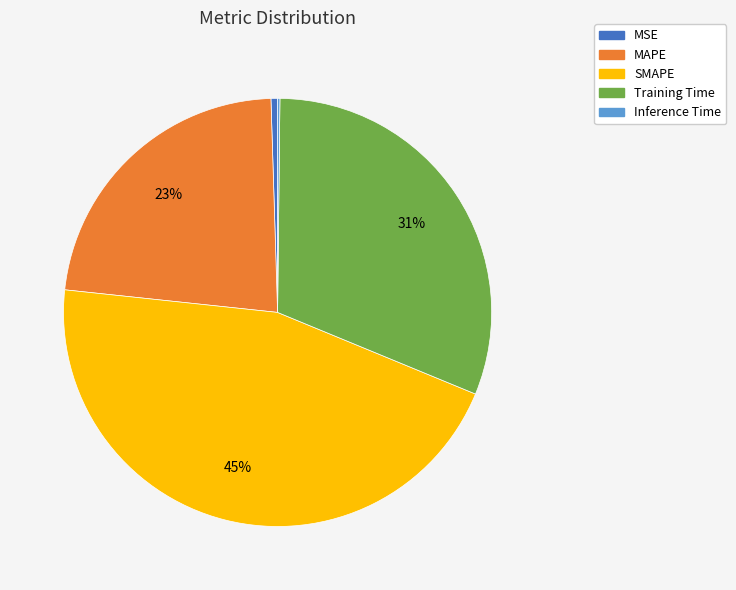

The Training Time slice represents 44% of the pie. True or false?

False